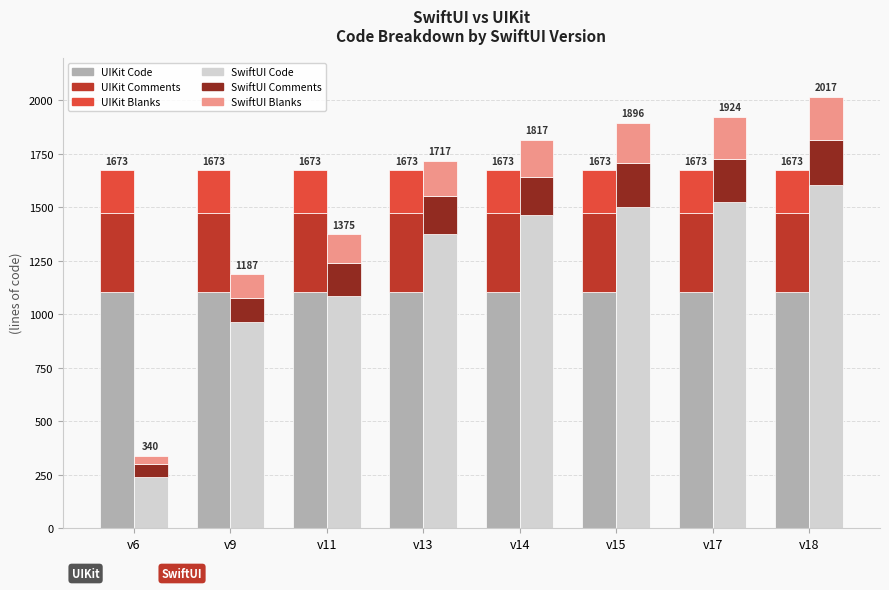

What are all the series names shown in the legend?

UIKit Code, UIKit Comments, UIKit Blanks, SwiftUI Code, SwiftUI Comments, SwiftUI Blanks